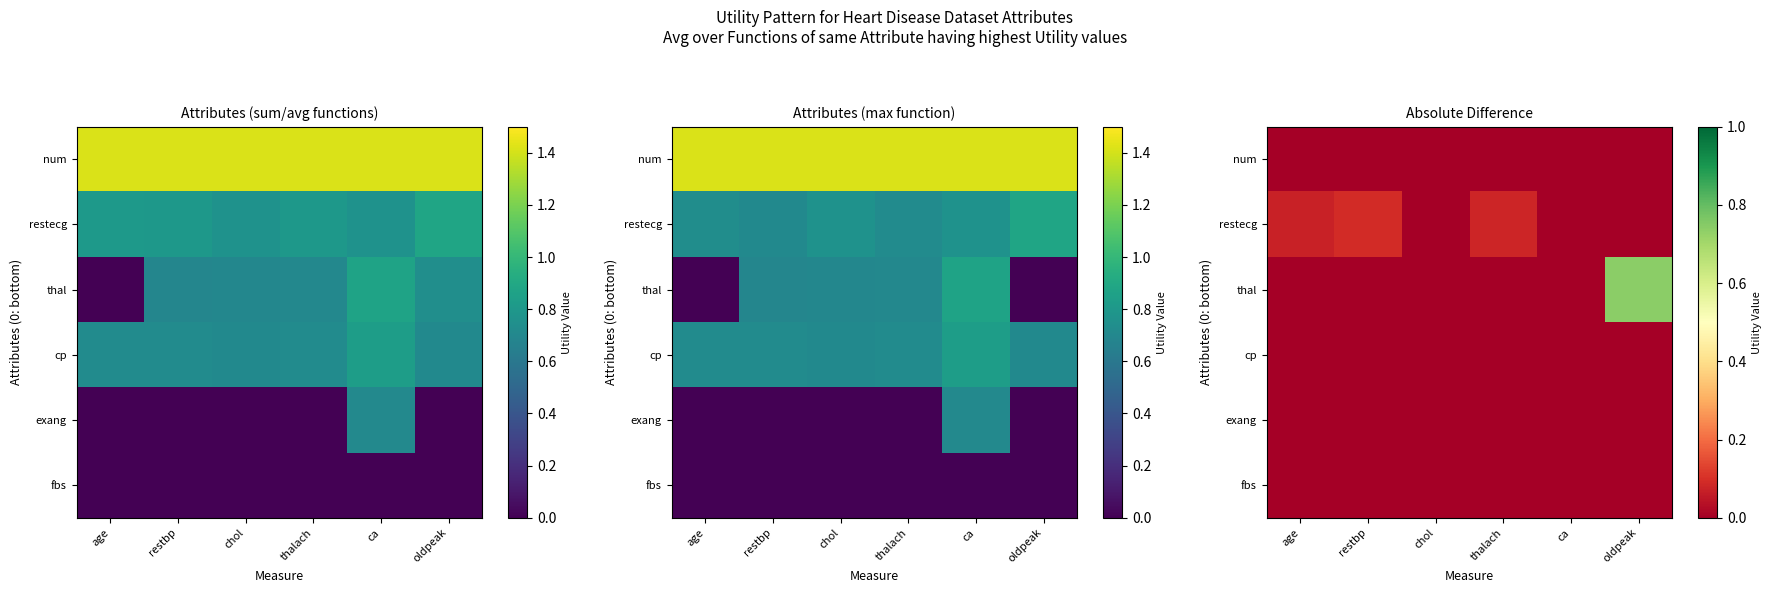

What is the total value across all series at restbp?

0.1